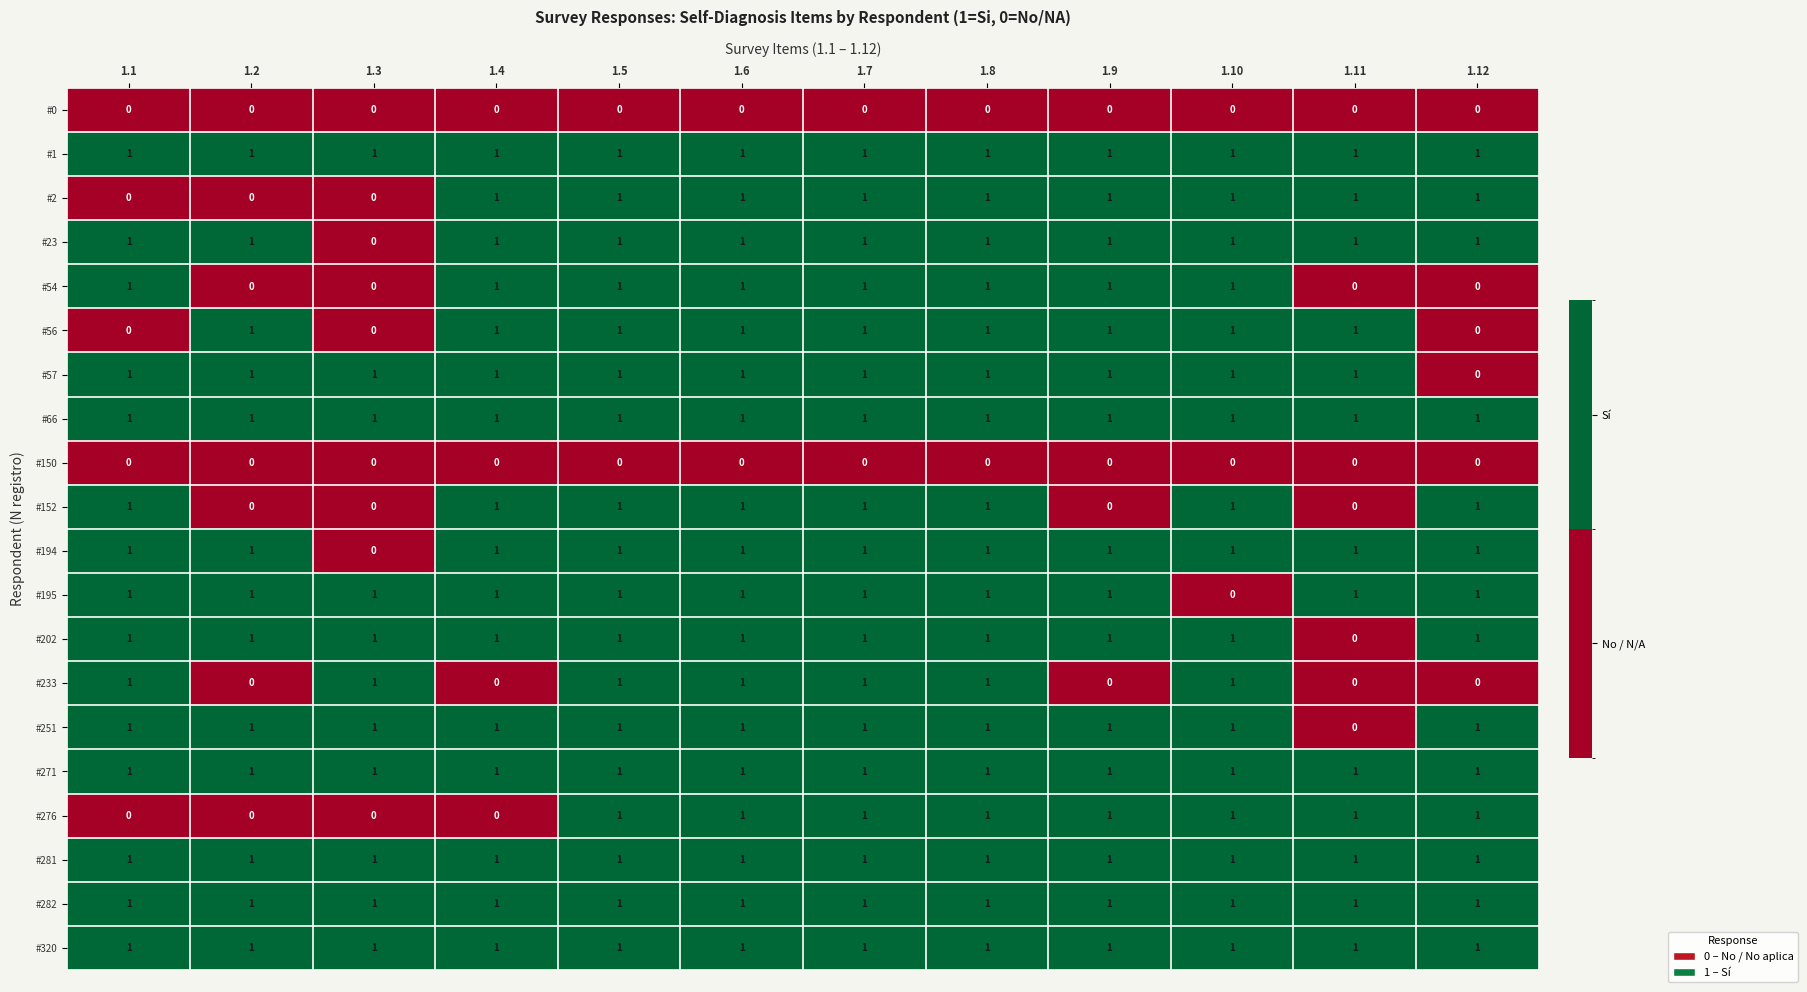

Count the number of data series in this chart.

20